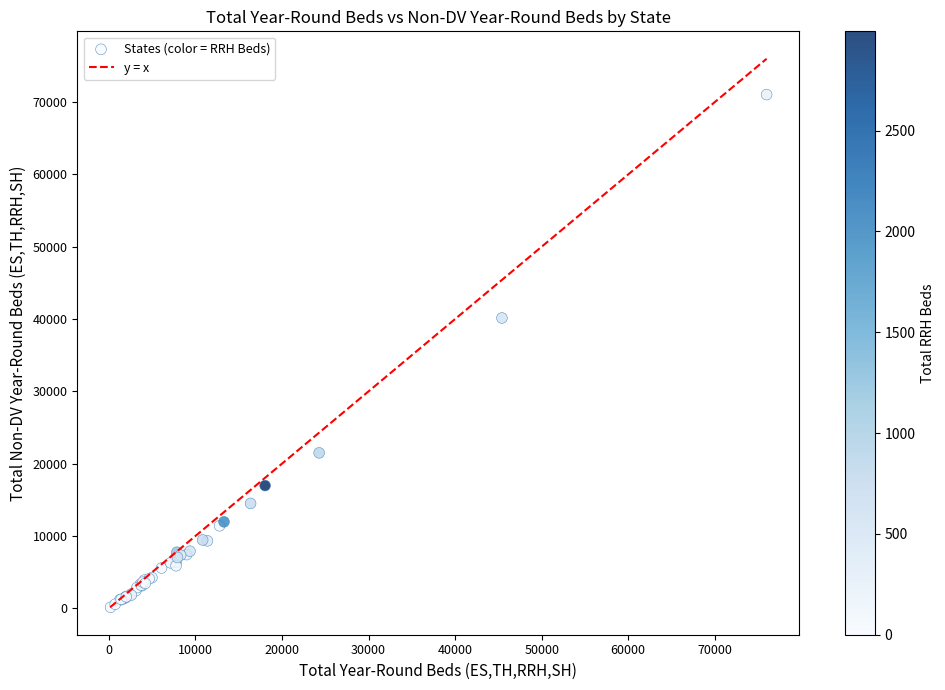

What Y value in the scatter plot is closest to 35588?

40146